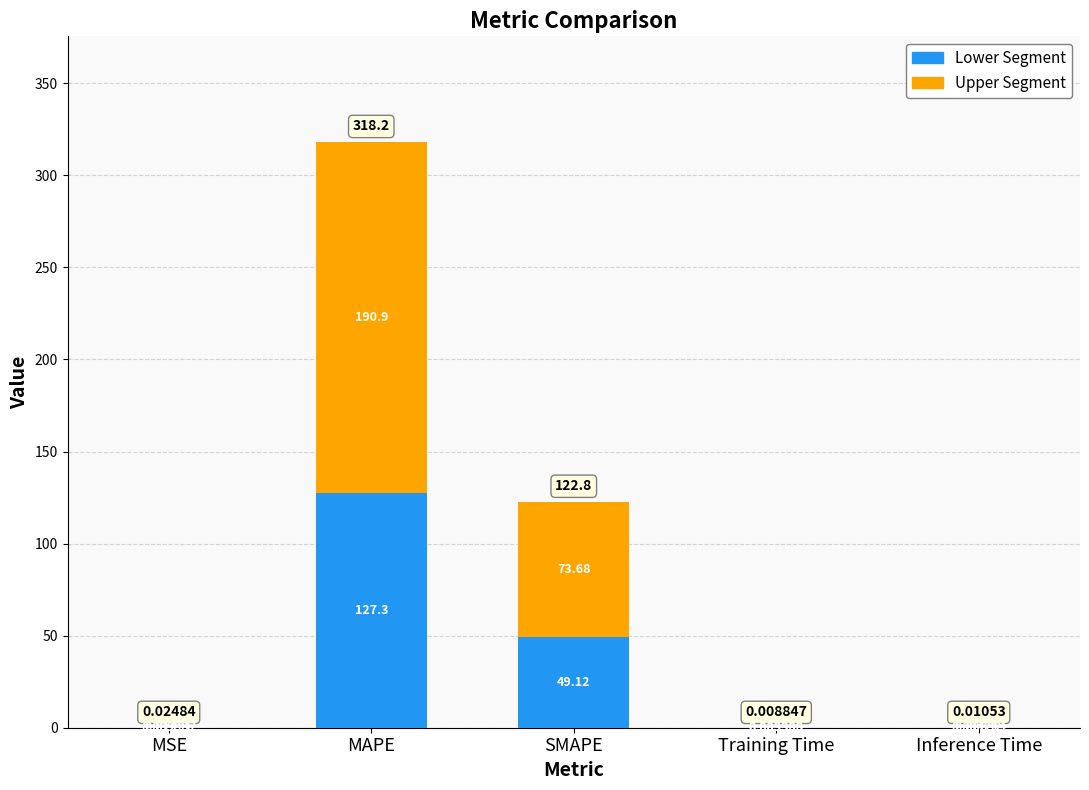

At which category is the sum across all series the highest?

MAPE